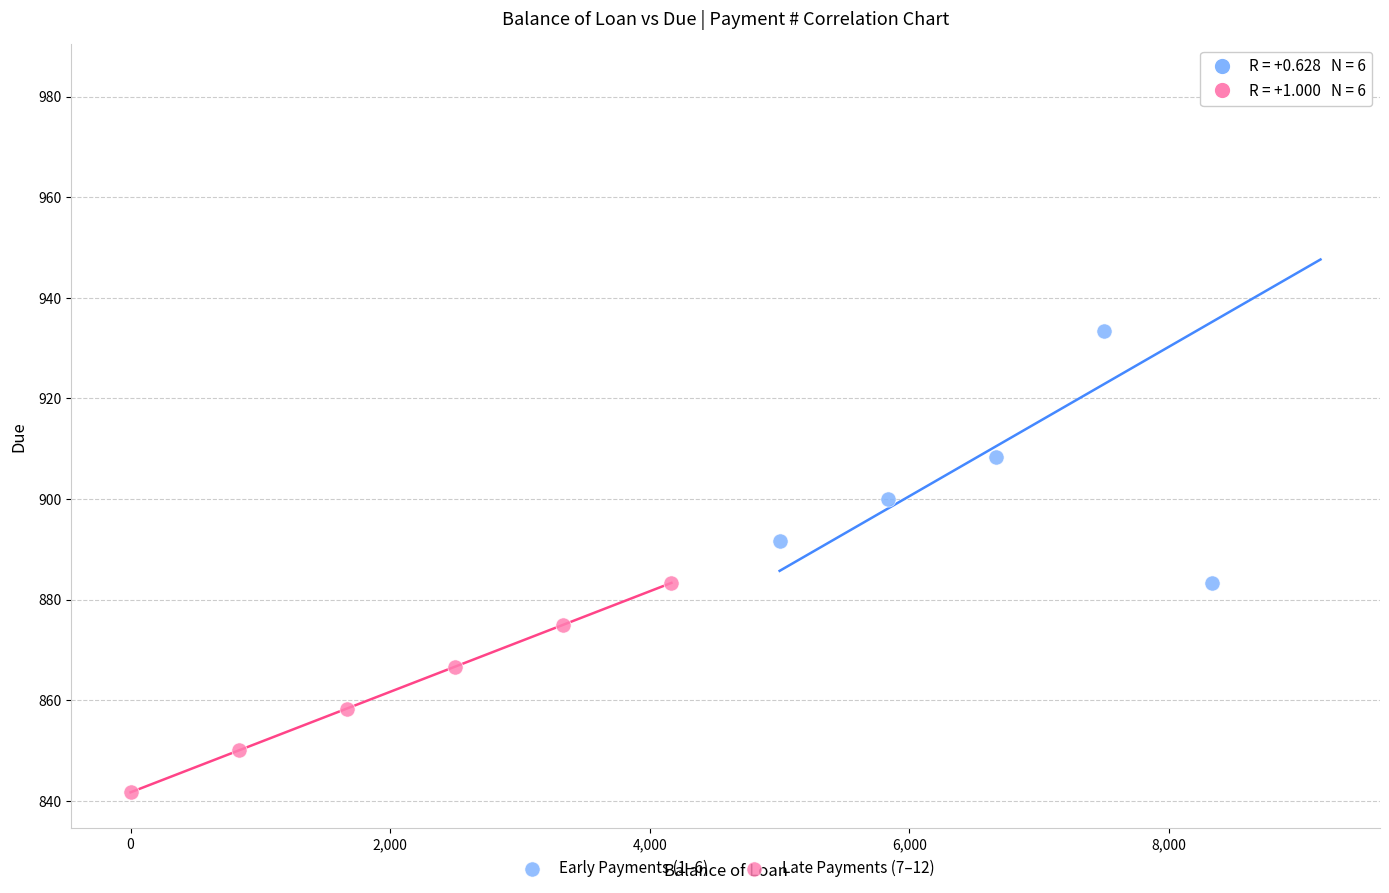

Which series has the largest Y range (max minus min)?

Early Payments (1–6)